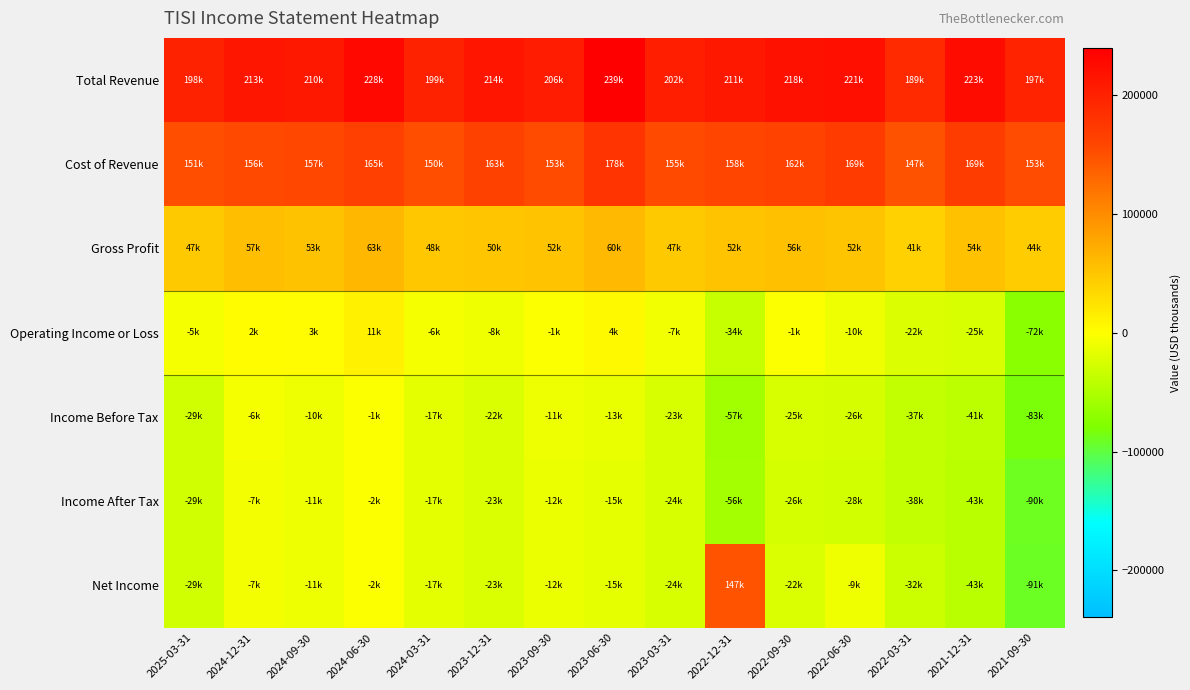

Reading left to right, what are all the values shown in this chart?

Total Revenue: 2025-03-31=198700	2024-12-31=213300	2024-09-30=210800	2024-06-30=228600	2024-03-31=199600	2023-12-31=214100	2023-09-30=206700	2023-06-30=239500	2023-03-31=202300	2022-12-31=211300	2022-09-30=218300	2022-06-30=221500	2022-03-31=189000	2021-12-31=223700	2021-09-30=197900
Cost of Revenue: 2025-03-31=151400	2024-12-31=156000	2024-09-30=157200	2024-06-30=165100	2024-03-31=150900	2023-12-31=163700	2023-09-30=153900	2023-06-30=178600	2023-03-31=155300	2022-12-31=158900	2022-09-30=162300	2022-06-30=169400	2022-03-31=147900	2021-12-31=169000	2021-09-30=153400
Gross Profit: 2025-03-31=47300	2024-12-31=57300	2024-09-30=53500	2024-06-30=63600	2024-03-31=48700	2023-12-31=50400	2023-09-30=52800	2023-06-30=60900	2023-03-31=47000	2022-12-31=52400	2022-09-30=56000	2022-06-30=52100	2022-03-31=41100	2021-12-31=54700	2021-09-30=44500
Operating Income or Loss: 2025-03-31=-5600	2024-12-31=2300	2024-09-30=3300	2024-06-30=11300	2024-03-31=-6300	2023-12-31=-8700	2023-09-30=-1100	2023-06-30=4800	2023-03-31=-7600	2022-12-31=-34900	2022-09-30=-1800	2022-06-30=-10800	2022-03-31=-22400	2021-12-31=-25100	2021-09-30=-72200
Income Before Tax: 2025-03-31=-29500	2024-12-31=-6000	2024-09-30=-10600	2024-06-30=-1300	2024-03-31=-17100	2023-12-31=-22600	2023-09-30=-11100	2023-06-30=-13700	2023-03-31=-23900	2022-12-31=-57800	2022-09-30=-25200	2022-06-30=-26000	2022-03-31=-37800	2021-12-31=-41300	2021-09-30=-83000
Income After Tax: 2025-03-31=-29700	2024-12-31=-7200	2024-09-30=-11100	2024-06-30=-2800	2024-03-31=-17200	2023-12-31=-23100	2023-09-30=-12100	2023-06-30=-15800	2023-03-31=-24700	2022-12-31=-56900	2022-09-30=-26600	2022-06-30=-28200	2022-03-31=-38300	2021-12-31=-43100	2021-09-30=-90400
Net Income: 2025-03-31=-29700	2024-12-31=-7200	2024-09-30=-11100	2024-06-30=-2800	2024-03-31=-17200	2023-12-31=-23100	2023-09-30=-12100	2023-06-30=-15800	2023-03-31=-24700	2022-12-31=147000	2022-09-30=-22900	2022-06-30=-9000	2022-03-31=-32500	2021-12-31=-43100	2021-09-30=-91200